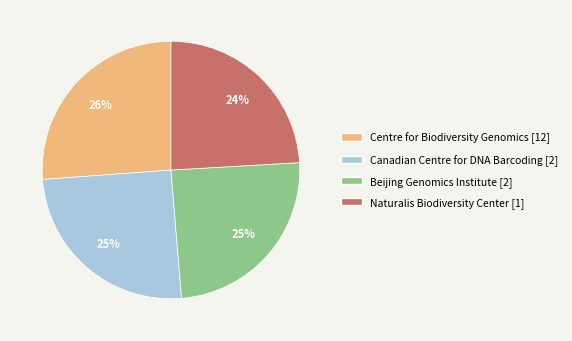

Is there any slice that represents more than half of the pie?

No